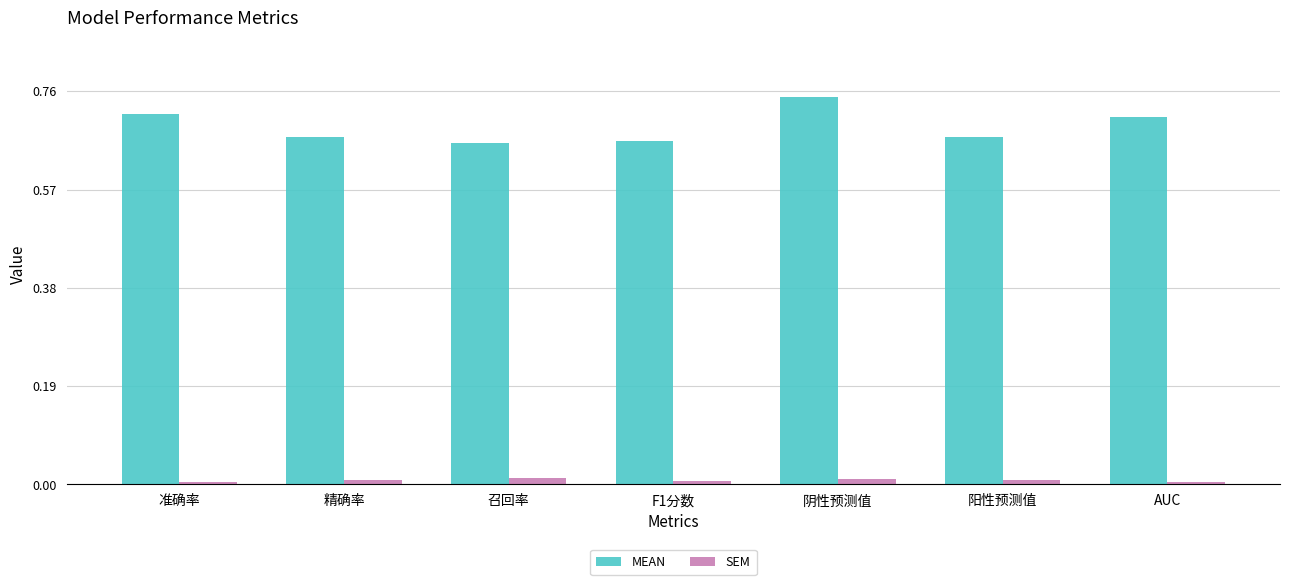

What position from the right is 召回率?

5